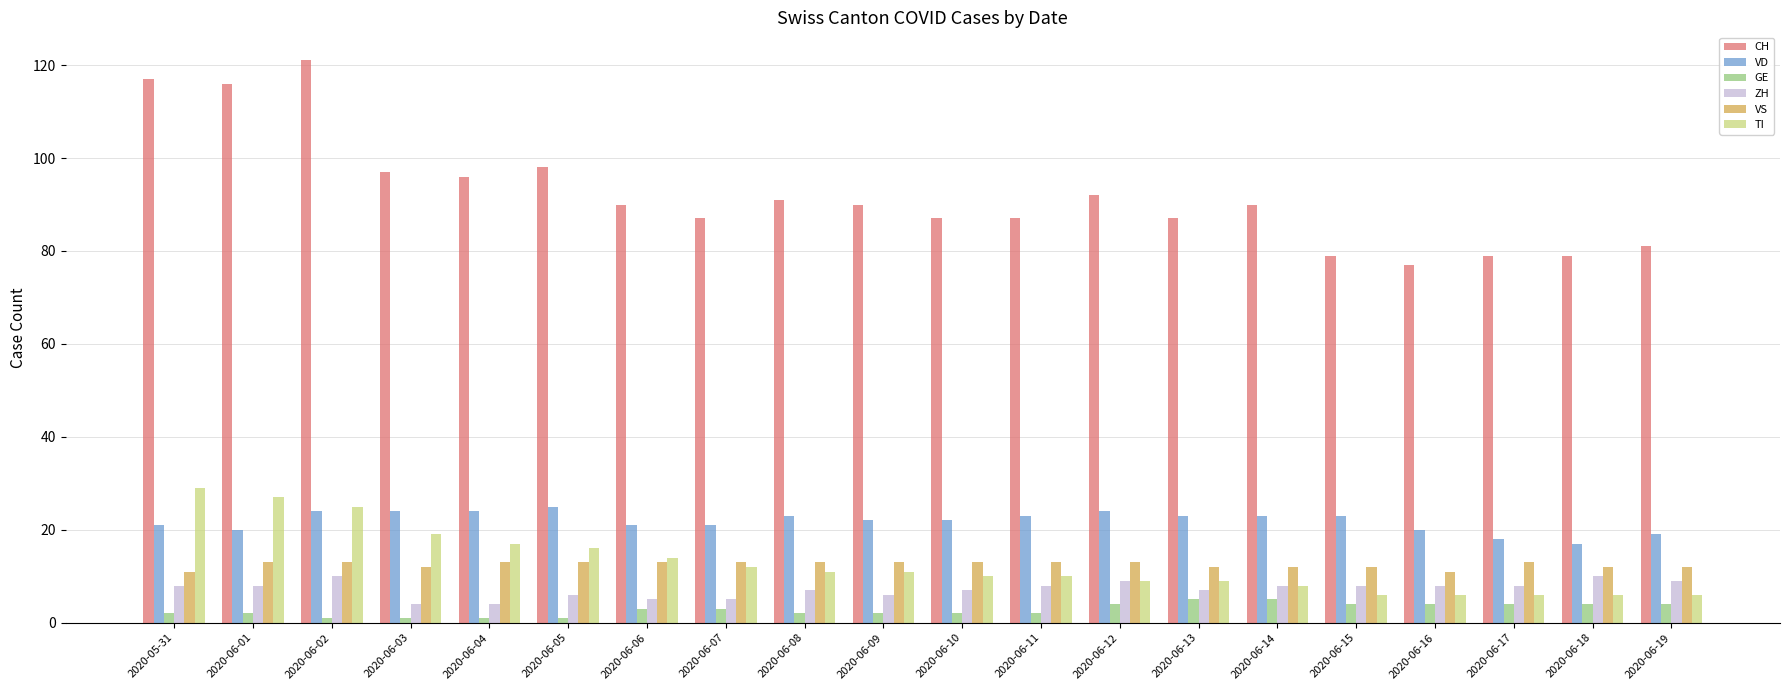

Reading right to left, transcribe all the data shown in this chart.

CH: 2020-06-19=81	2020-06-18=79	2020-06-17=79	2020-06-16=77	2020-06-15=79	2020-06-14=90	2020-06-13=87	2020-06-12=92	2020-06-11=87	2020-06-10=87	2020-06-09=90	2020-06-08=91	2020-06-07=87	2020-06-06=90	2020-06-05=98	2020-06-04=96	2020-06-03=97	2020-06-02=121	2020-06-01=116	2020-05-31=117
VD: 2020-06-19=19	2020-06-18=17	2020-06-17=18	2020-06-16=20	2020-06-15=23	2020-06-14=23	2020-06-13=23	2020-06-12=24	2020-06-11=23	2020-06-10=22	2020-06-09=22	2020-06-08=23	2020-06-07=21	2020-06-06=21	2020-06-05=25	2020-06-04=24	2020-06-03=24	2020-06-02=24	2020-06-01=20	2020-05-31=21
GE: 2020-06-19=4	2020-06-18=4	2020-06-17=4	2020-06-16=4	2020-06-15=4	2020-06-14=5	2020-06-13=5	2020-06-12=4	2020-06-11=2	2020-06-10=2	2020-06-09=2	2020-06-08=2	2020-06-07=3	2020-06-06=3	2020-06-05=1	2020-06-04=1	2020-06-03=1	2020-06-02=1	2020-06-01=2	2020-05-31=2
ZH: 2020-06-19=9	2020-06-18=10	2020-06-17=8	2020-06-16=8	2020-06-15=8	2020-06-14=8	2020-06-13=7	2020-06-12=9	2020-06-11=8	2020-06-10=7	2020-06-09=6	2020-06-08=7	2020-06-07=5	2020-06-06=5	2020-06-05=6	2020-06-04=4	2020-06-03=4	2020-06-02=10	2020-06-01=8	2020-05-31=8
VS: 2020-06-19=12	2020-06-18=12	2020-06-17=13	2020-06-16=11	2020-06-15=12	2020-06-14=12	2020-06-13=12	2020-06-12=13	2020-06-11=13	2020-06-10=13	2020-06-09=13	2020-06-08=13	2020-06-07=13	2020-06-06=13	2020-06-05=13	2020-06-04=13	2020-06-03=12	2020-06-02=13	2020-06-01=13	2020-05-31=11
TI: 2020-06-19=6	2020-06-18=6	2020-06-17=6	2020-06-16=6	2020-06-15=6	2020-06-14=8	2020-06-13=9	2020-06-12=9	2020-06-11=10	2020-06-10=10	2020-06-09=11	2020-06-08=11	2020-06-07=12	2020-06-06=14	2020-06-05=16	2020-06-04=17	2020-06-03=19	2020-06-02=25	2020-06-01=27	2020-05-31=29